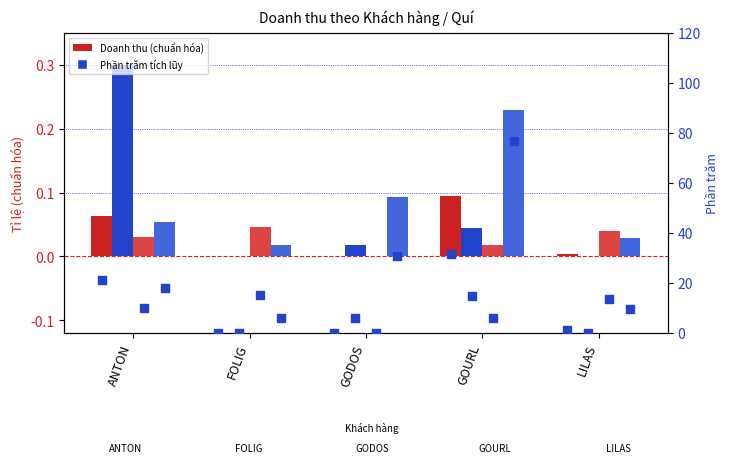

Is the value of Quí 2 at FOLIG greater than the value of Quí 1 % at FOLIG?

No